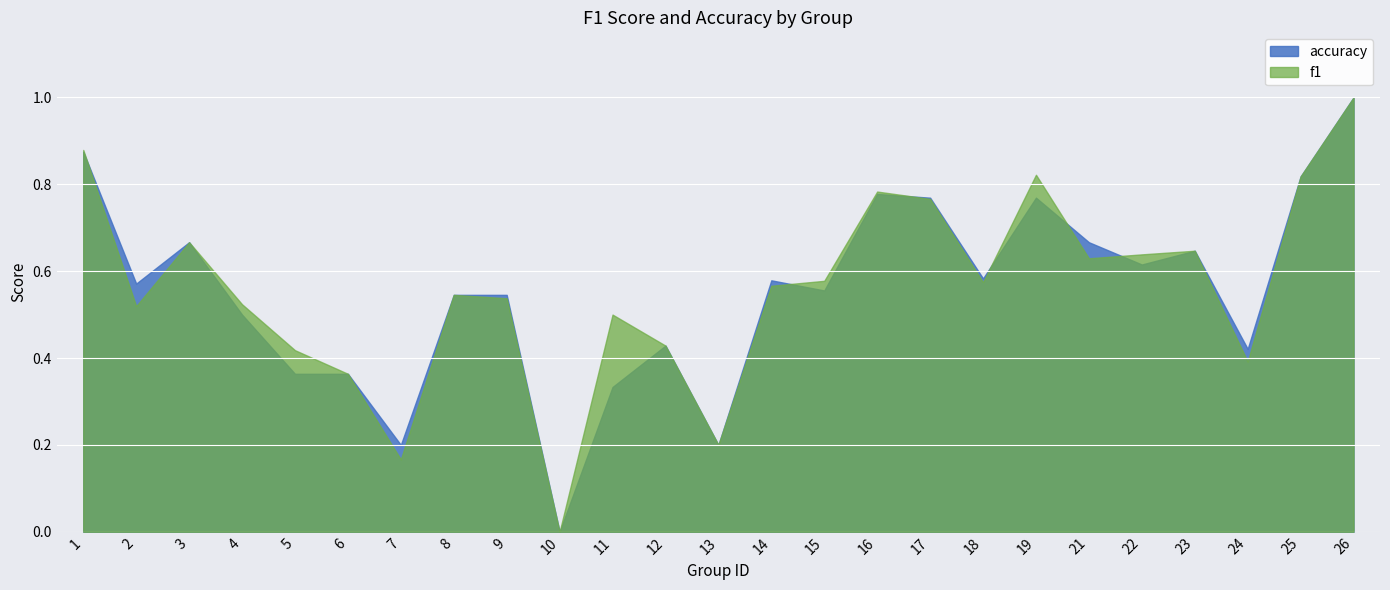

At 7, list the series in order from smallest to largest.

f1, accuracy